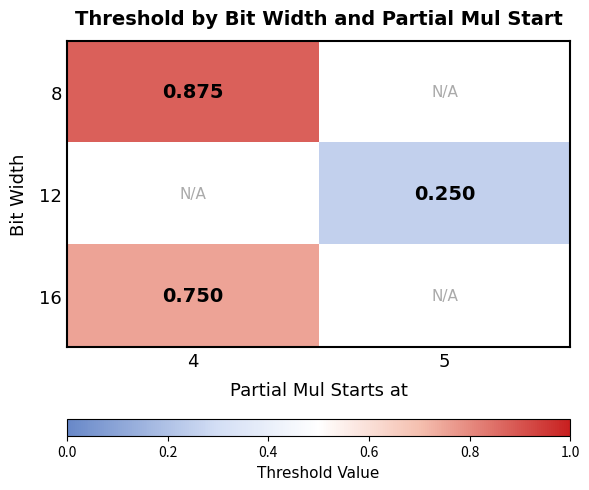

List the labels in order of 8 value, smallest first.

4, 5